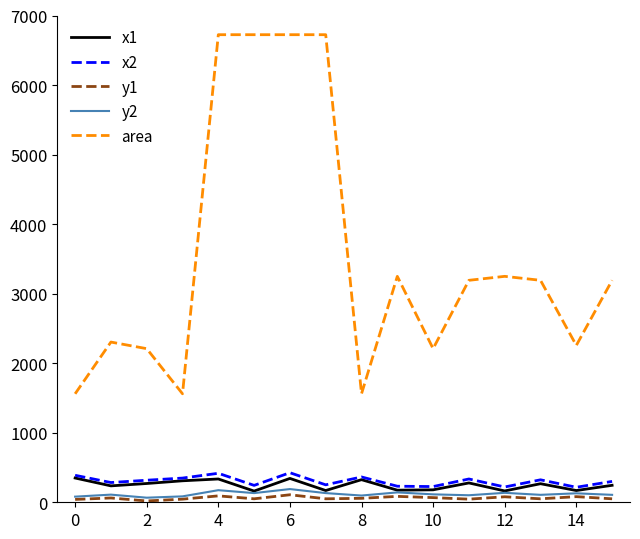

Which series has the largest range (max minus min)?

area